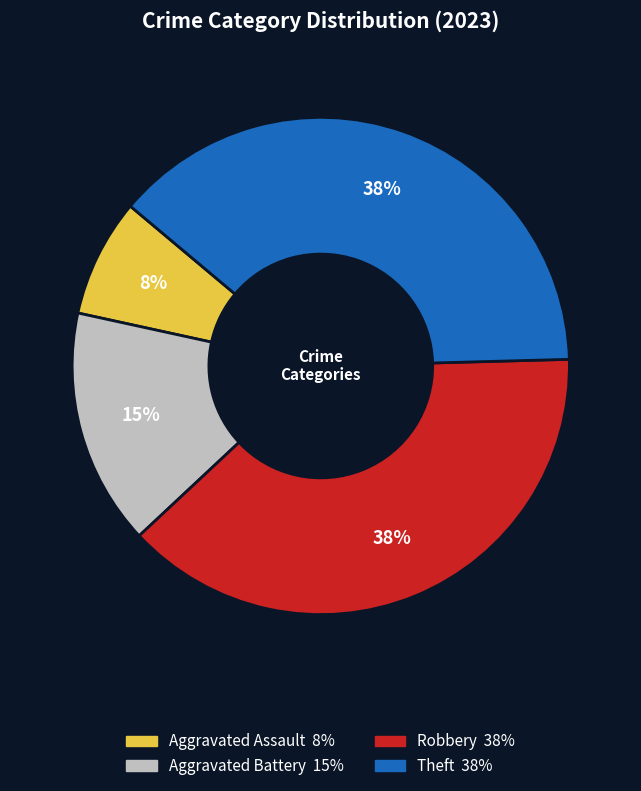

Which slice is the smallest?

Aggravated Assault